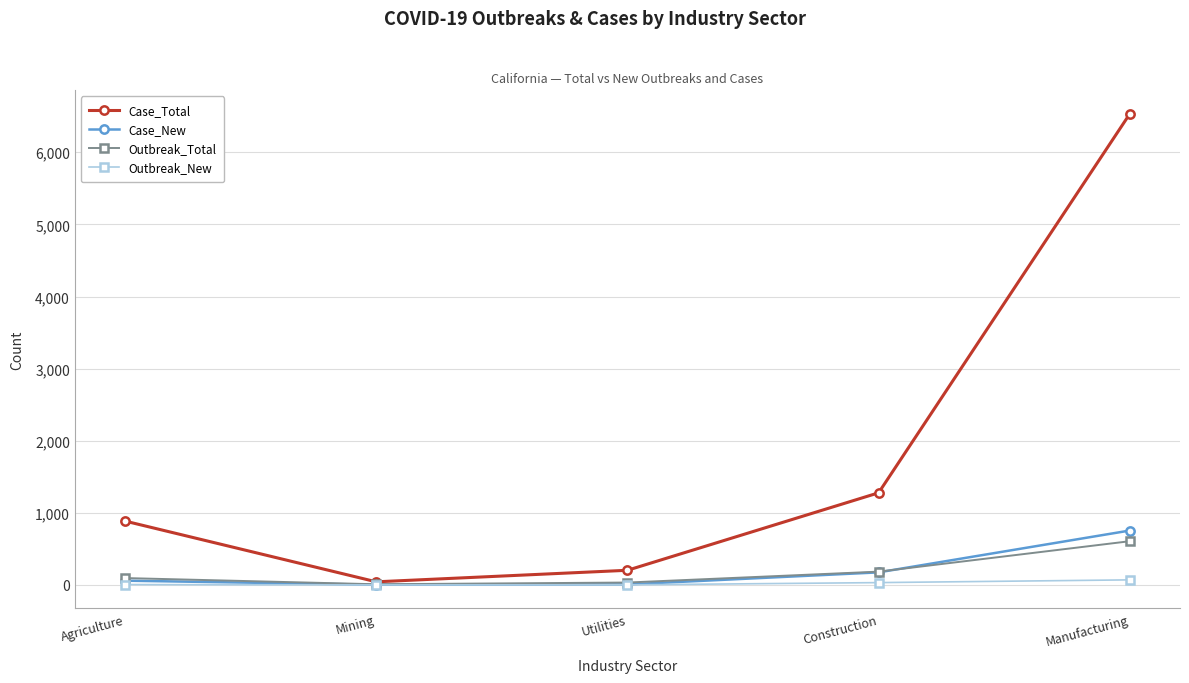

At which category does Case_Total reach its first local valley?

Mining